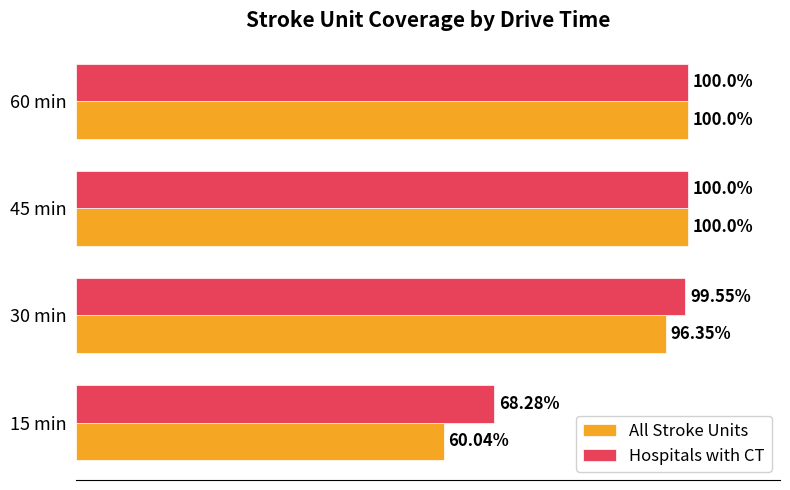

Which series has the widest spread of values?

All Stroke Units